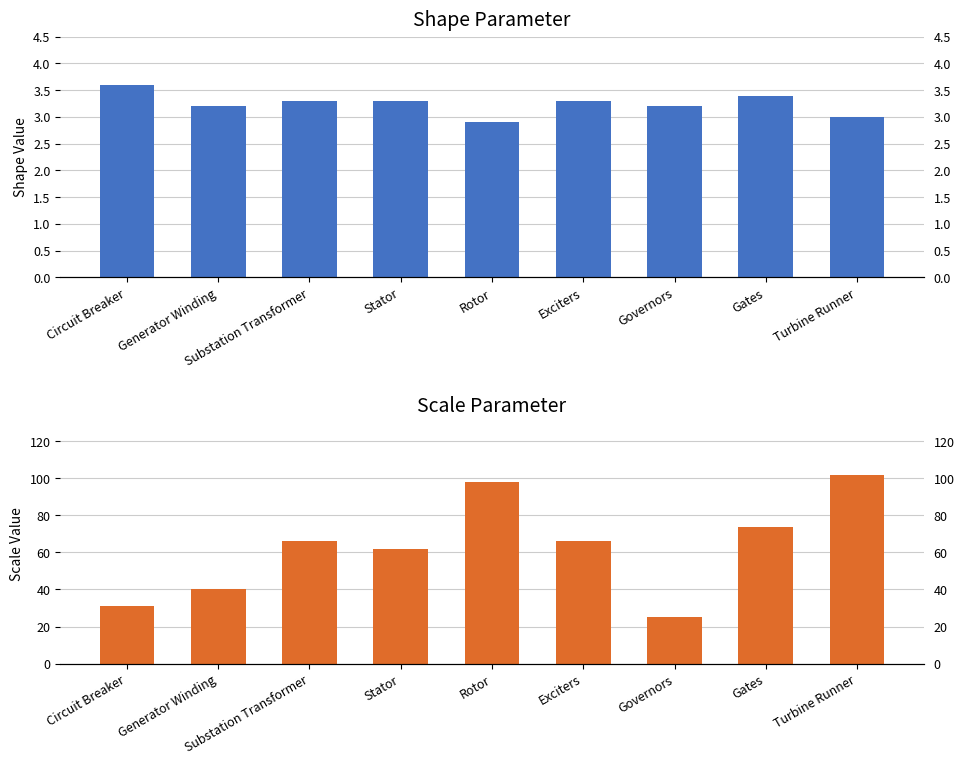

Is the value of Scale at Rotor greater than the value of Shape at Rotor?

Yes